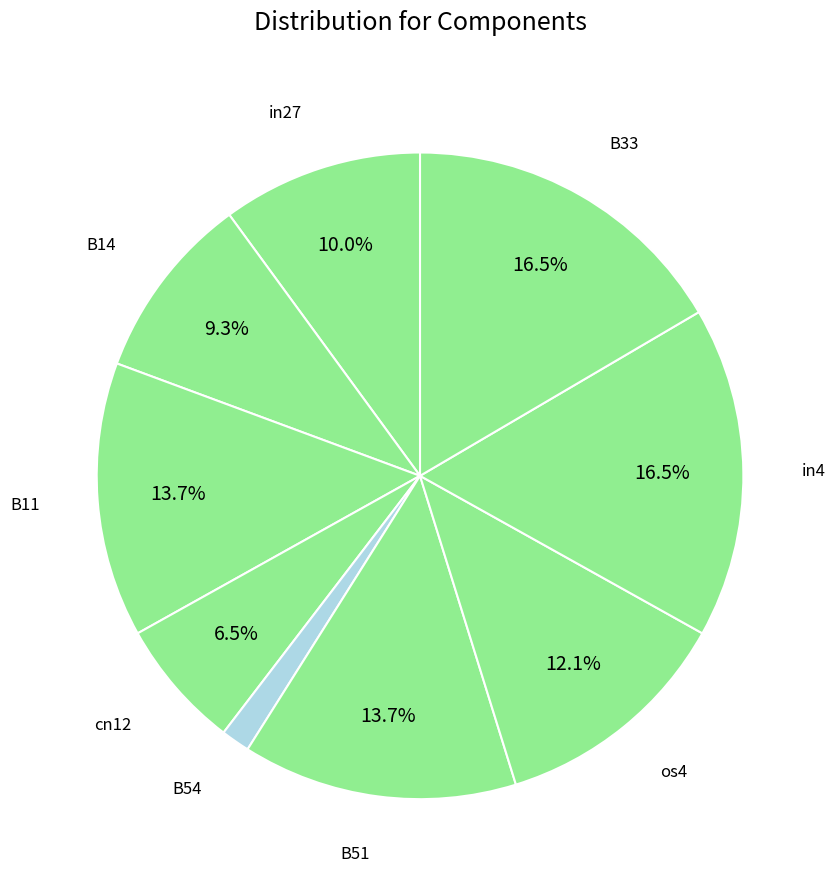

Which category has the smallest portion of the pie?

B54